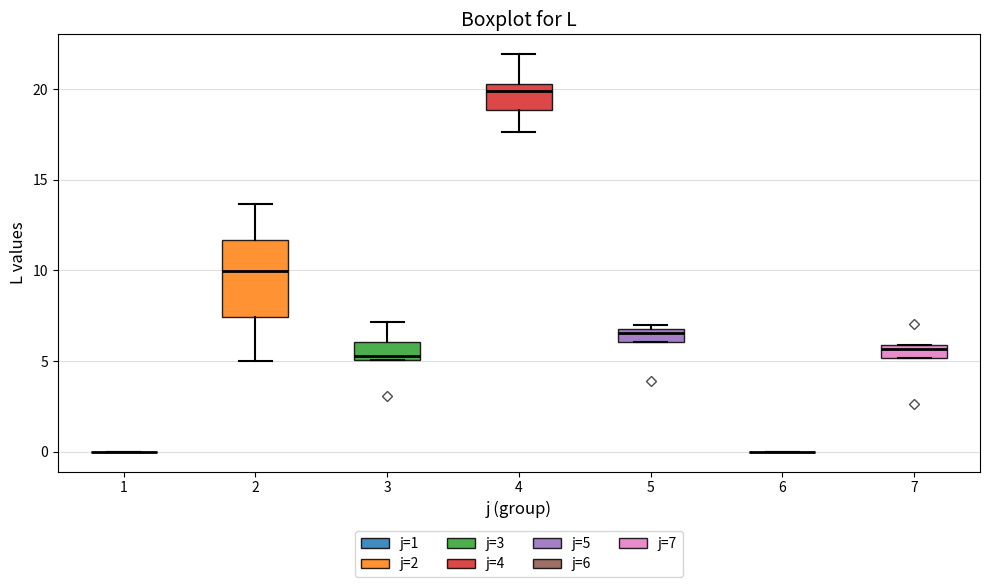

Which box is the tallest, from its lower edge to its upper edge?

2